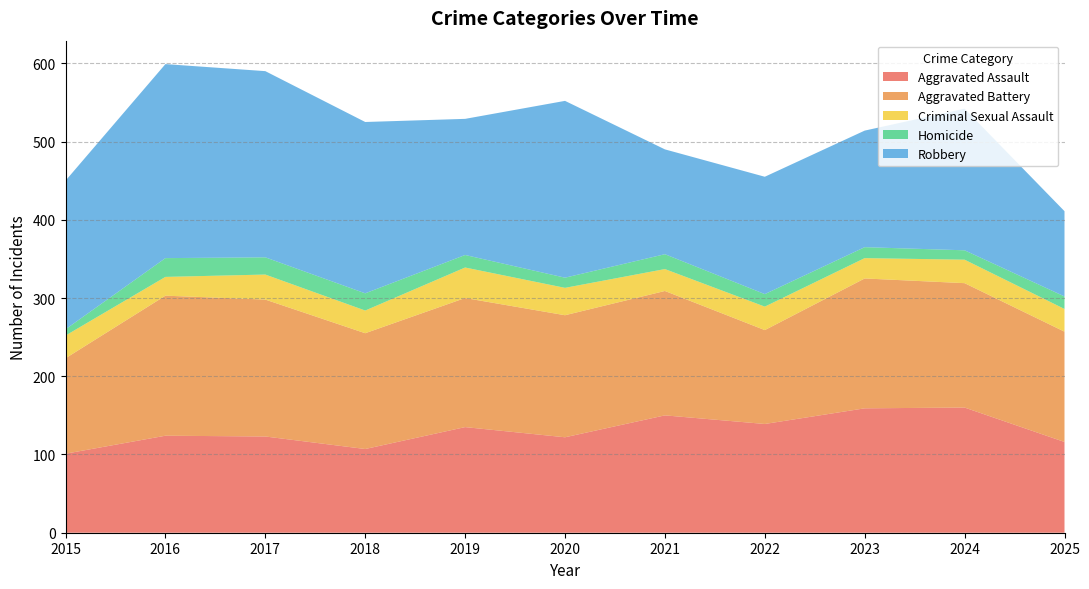

Reading right to left, list all the values displayed in this chart.

Aggravated Assault: 116	160	159	139	150	122	135	107	123	124	101
Aggravated Battery: 141	159	166	120	159	156	165	148	175	179	122
Criminal Sexual Assault: 29	30	26	30	28	35	39	29	32	24	29
Homicide: 16	12	14	16	19	13	16	22	22	24	8
Robbery: 109	181	149	150	134	226	174	219	238	248	190